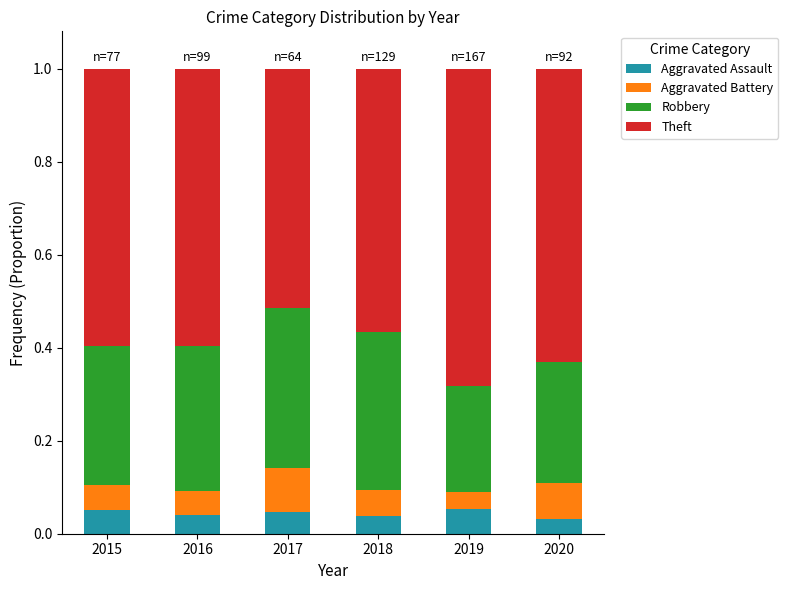

What is the total value across all series at 2017?

1.0